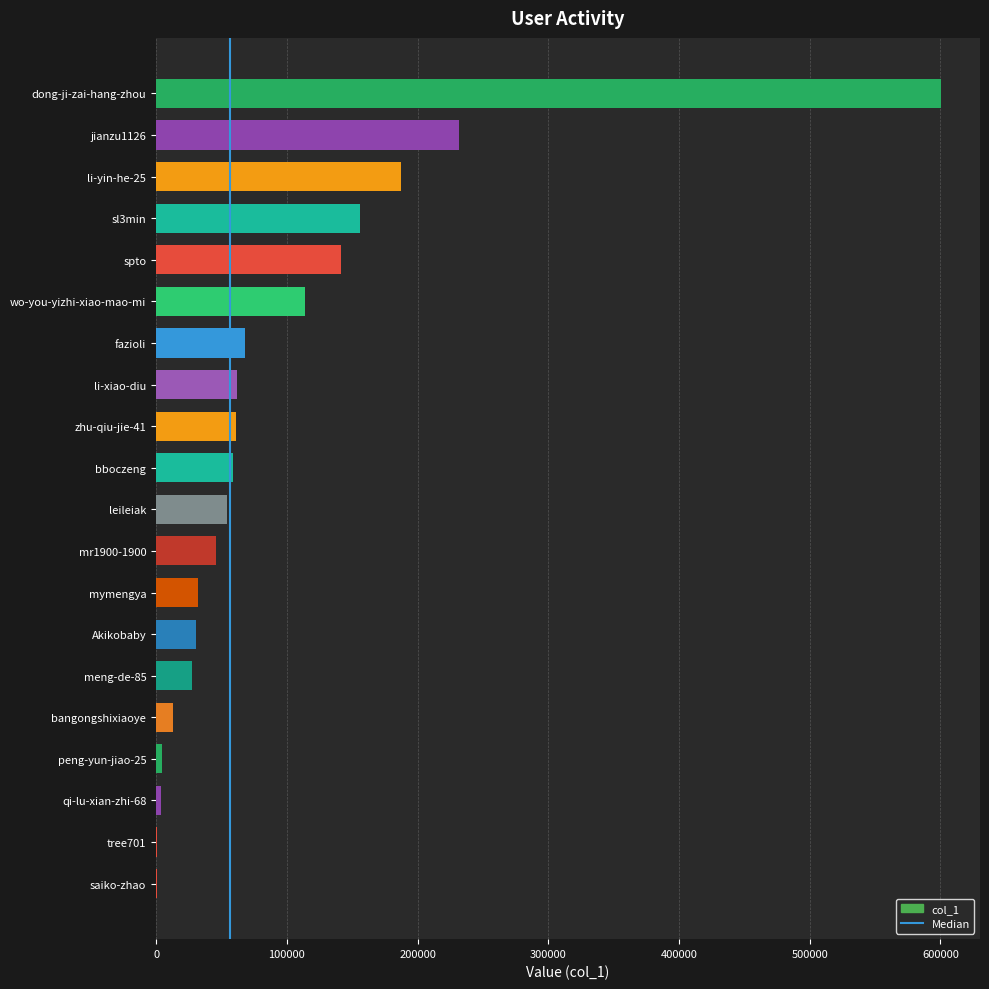

How many distinct data groups are displayed?

1